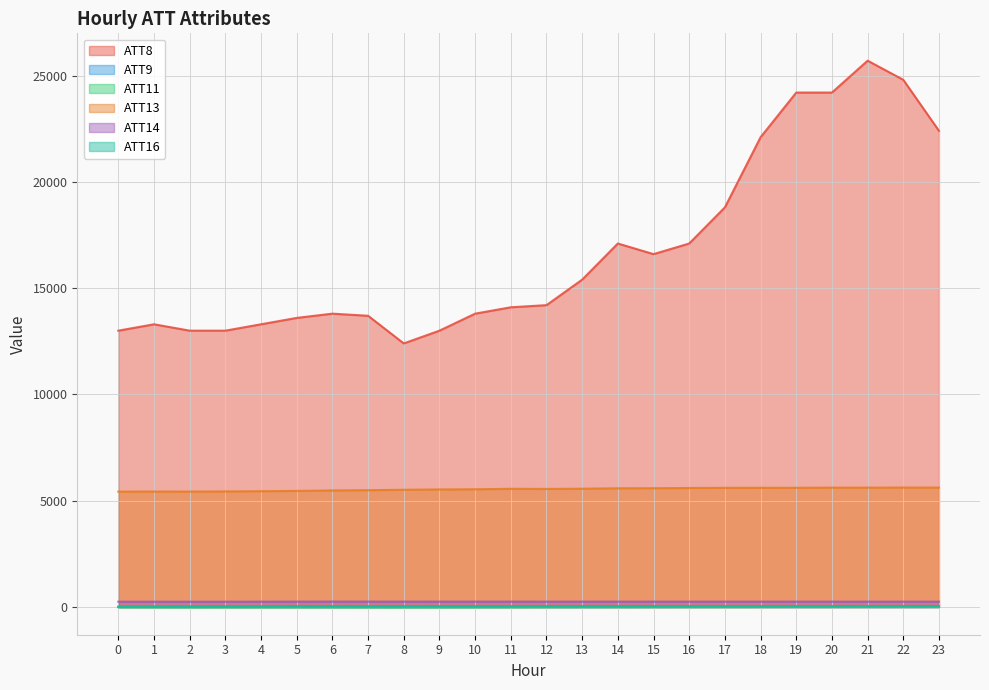

How many values in the ATT9 series are below 36?

12